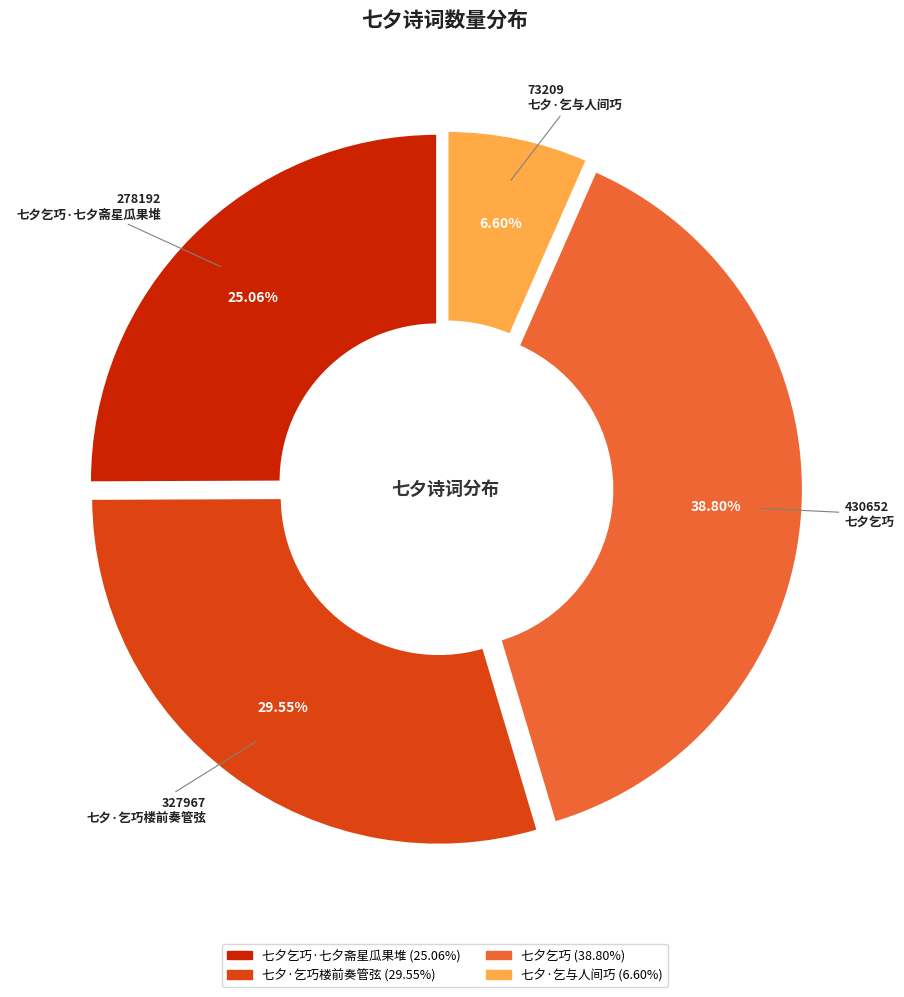

How many slices are in this pie chart?

4